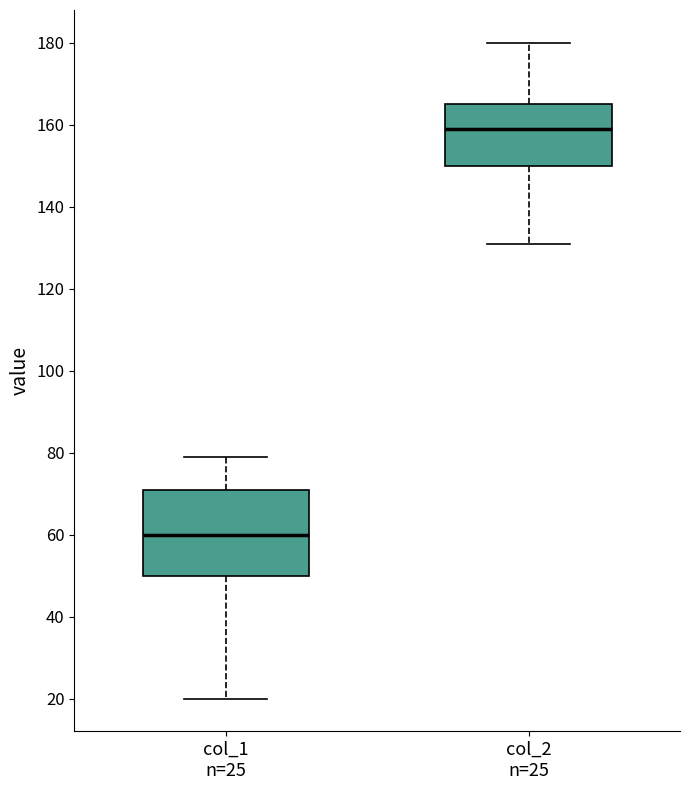

Reading left to right, read every box against the y-axis: the position of its median line, the range the box covers, and the ends of its whiskers. The values are not printed on the chart, so give them approximately, as read against the axis.

col_1 n=25: median 60, box 50 to 72, whiskers 20 to 80
col_2 n=25: median 160, box 150 to 166, whiskers 132 to 180